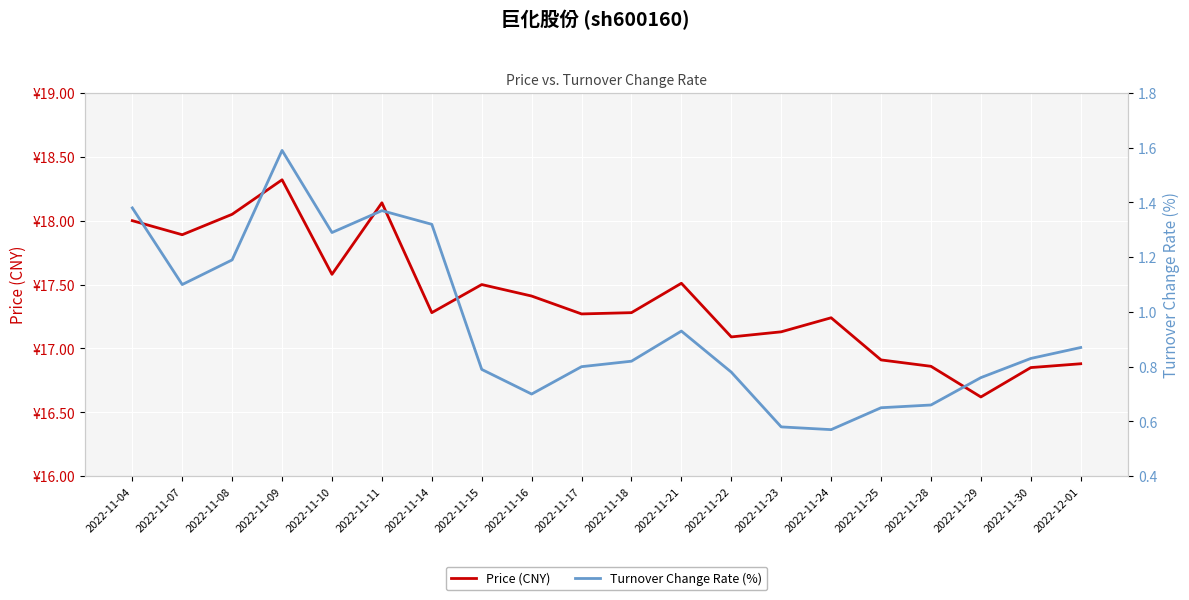

Reading left to right, transcribe all the data shown in this chart.

Price (CNY): 18.0	17.9	18.1	18.3	17.6	18.1	17.3	17.5	17.4	17.3	17.3	17.5	17.1	17.1	17.2	16.9	16.9	16.6	16.9	16.9
Turnover Change Rate (%): 1.4	1.1	1.2	1.6	1.3	1.4	1.3	0.8	0.7	0.8	0.8	0.9	0.8	0.6	0.6	0.7	0.7	0.8	0.8	0.9